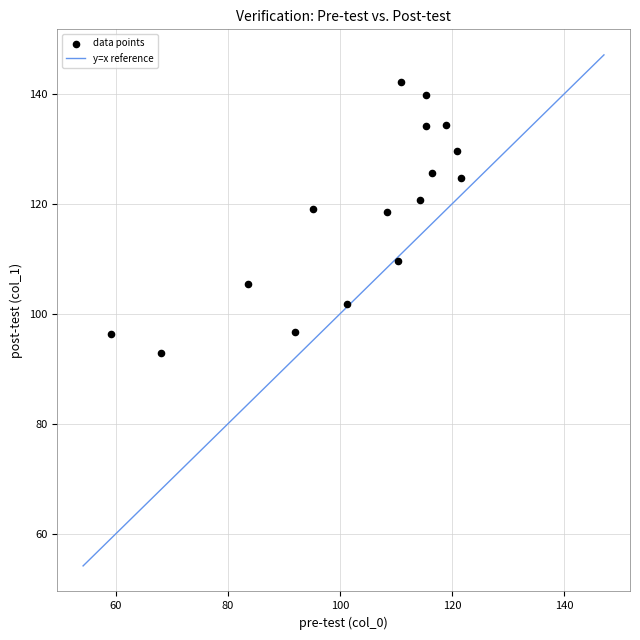

What is the range of Y values (max minus min)?

49.3